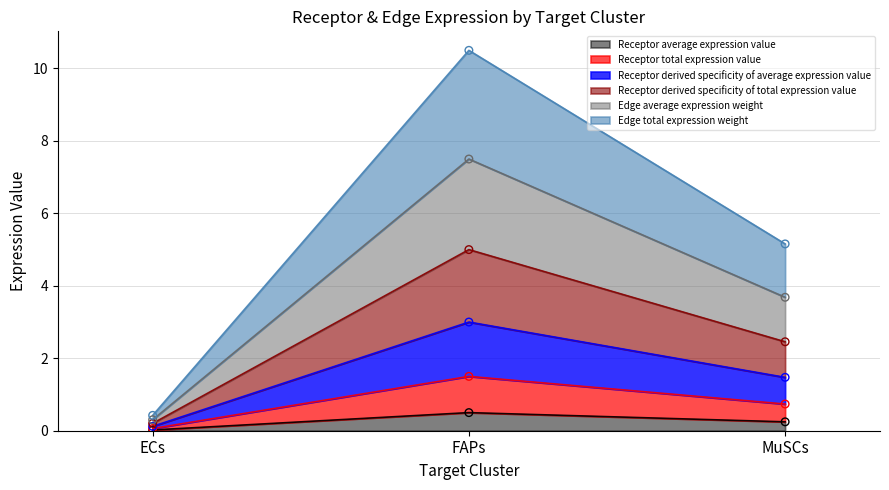

Which category has the highest value in the Receptor average expression value series?

FAPs